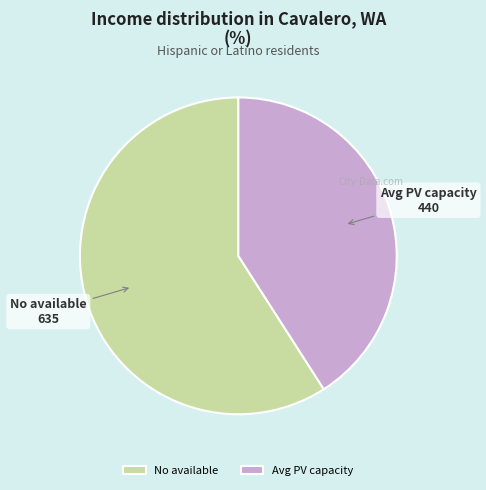

Between Avg PV capacity and No available, which is larger?

No available